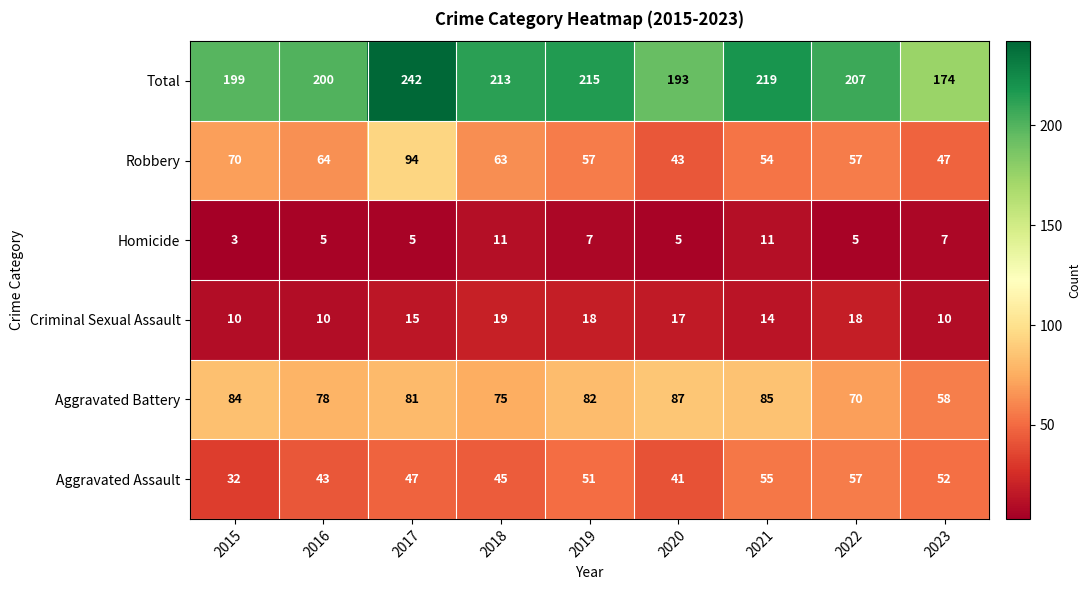

What is the smallest value displayed?

3